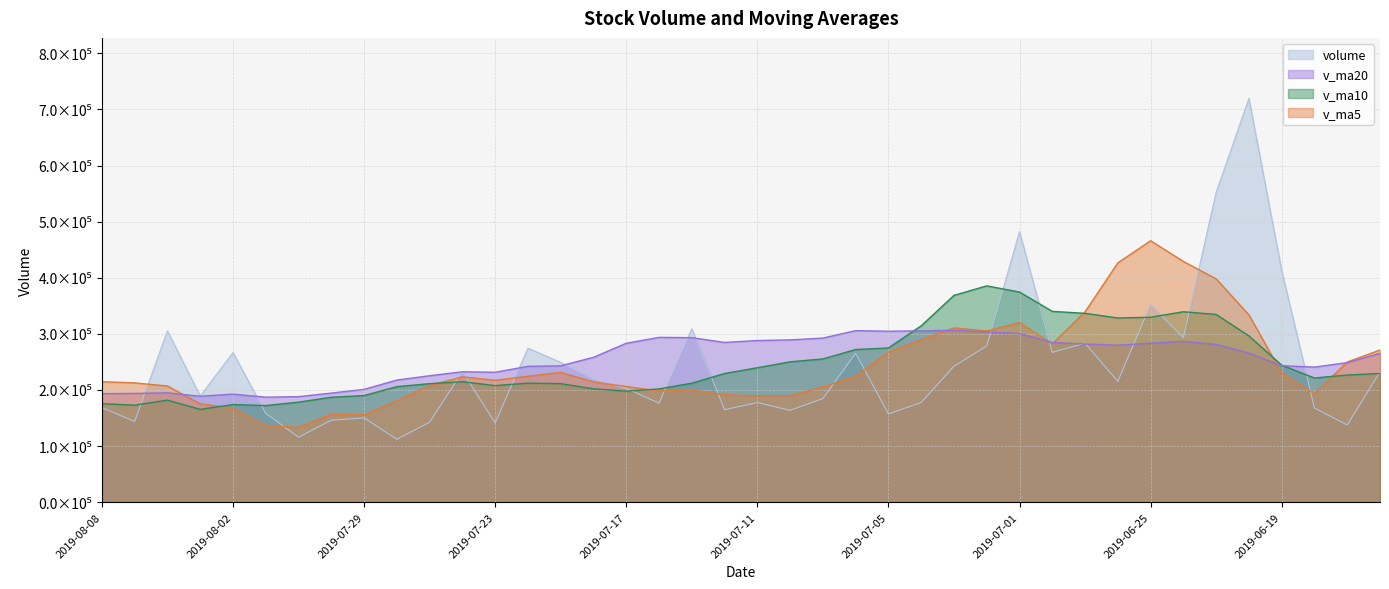

What is the greatest value displayed?

719520.8